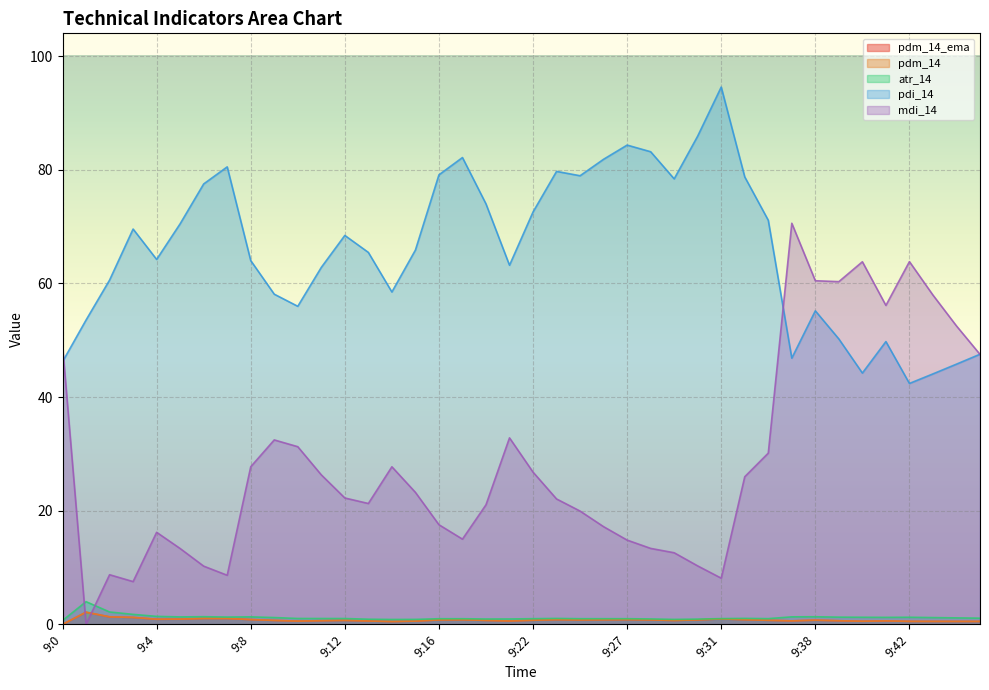

What is the total value across all series at 9:30?

98.8